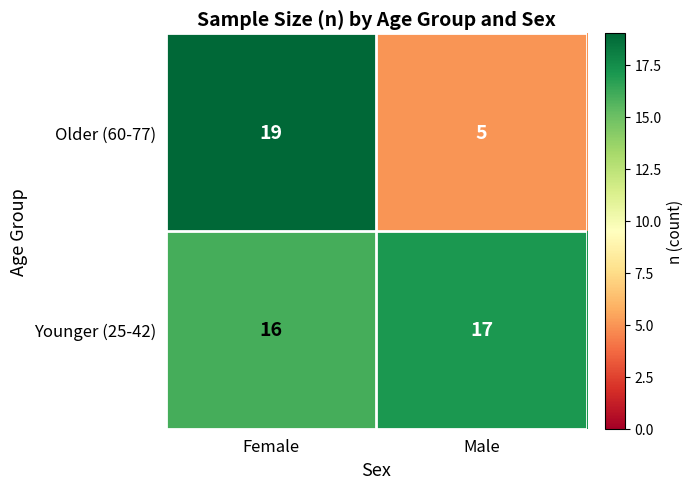

What is the difference between the highest and lowest values at Male?

12